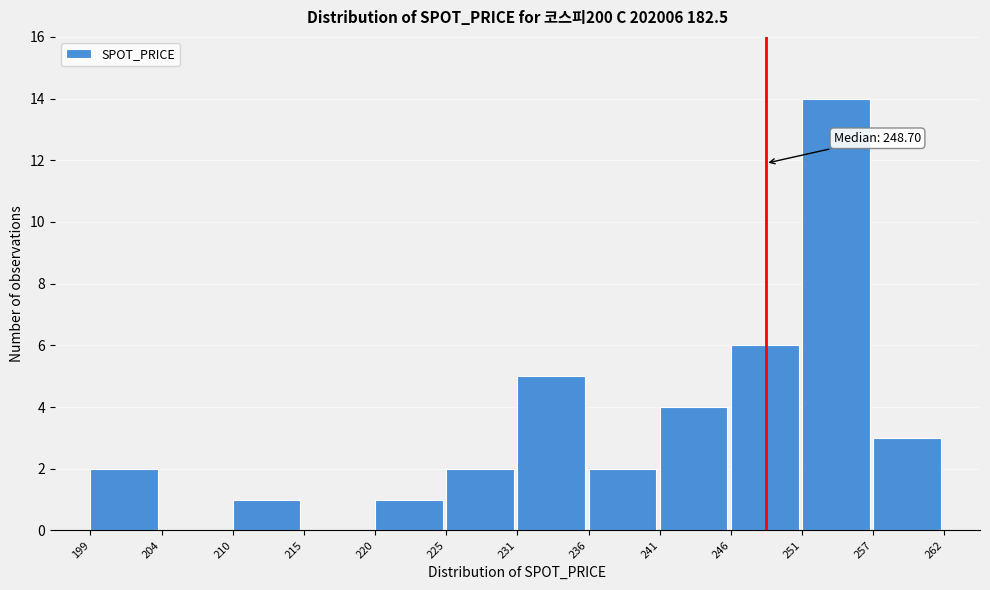

Over which range of the x-axis is the bar tallest?

251 to 257